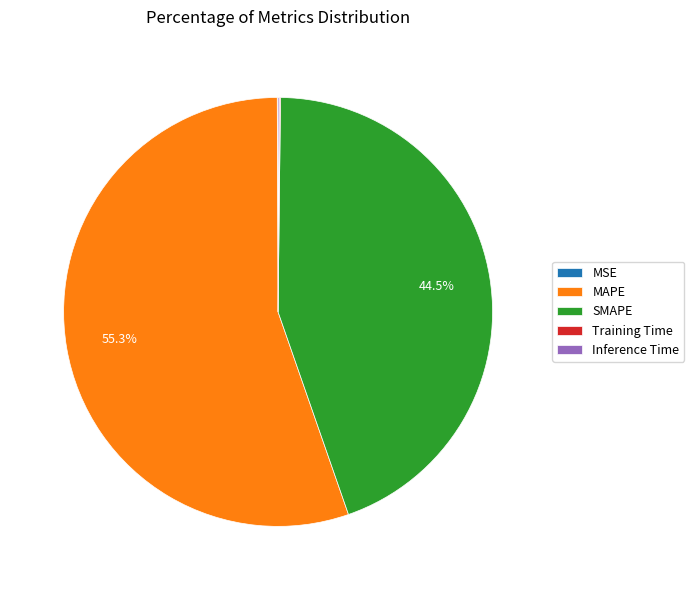

Which slice represents more than half of the pie?

MAPE